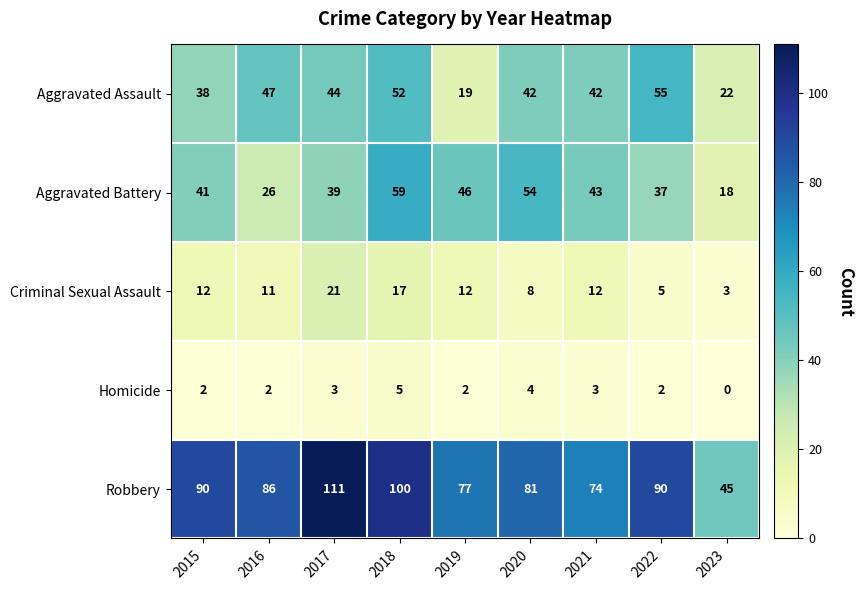

How many Homicide values are between 2 and 3?

6